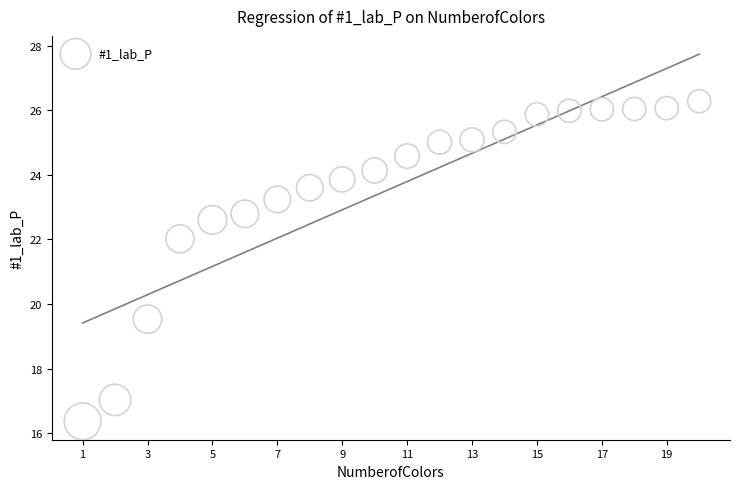

What Y value in the scatter plot is closest to 21?

22.0